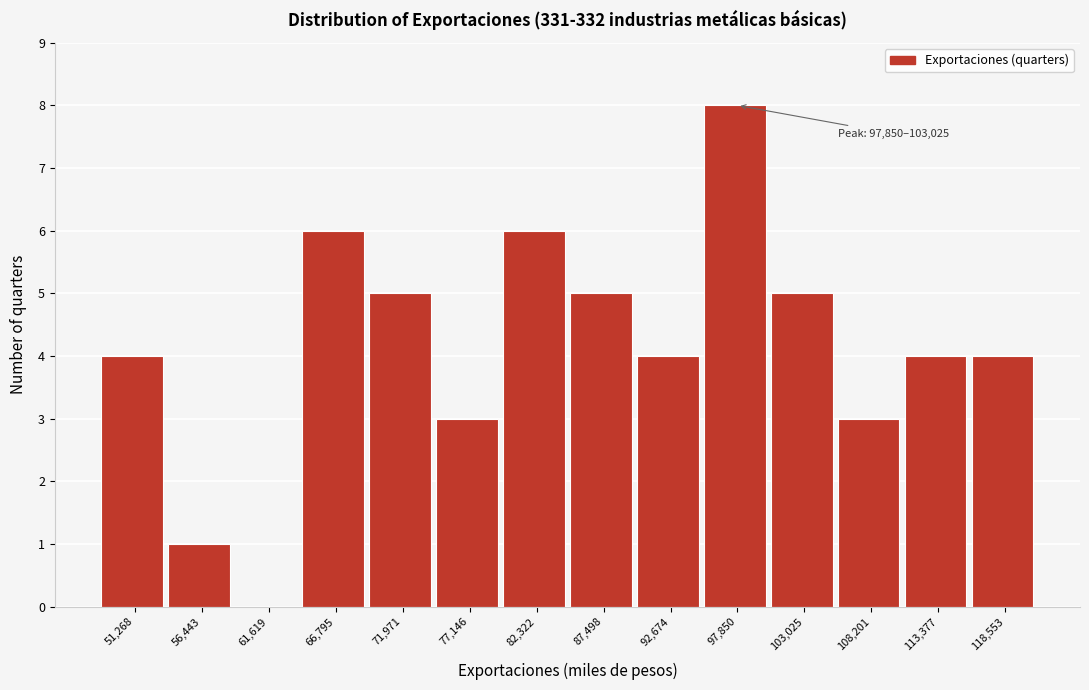

Reading left to right, extract all data points from this chart.

51,268=4	56,443=1	61,619=0	66,795=6	71,971=5	77,146=3	82,322=6	87,498=5	92,674=4	97,850=8	103,025=5	108,201=3	113,377=4	118,553=4